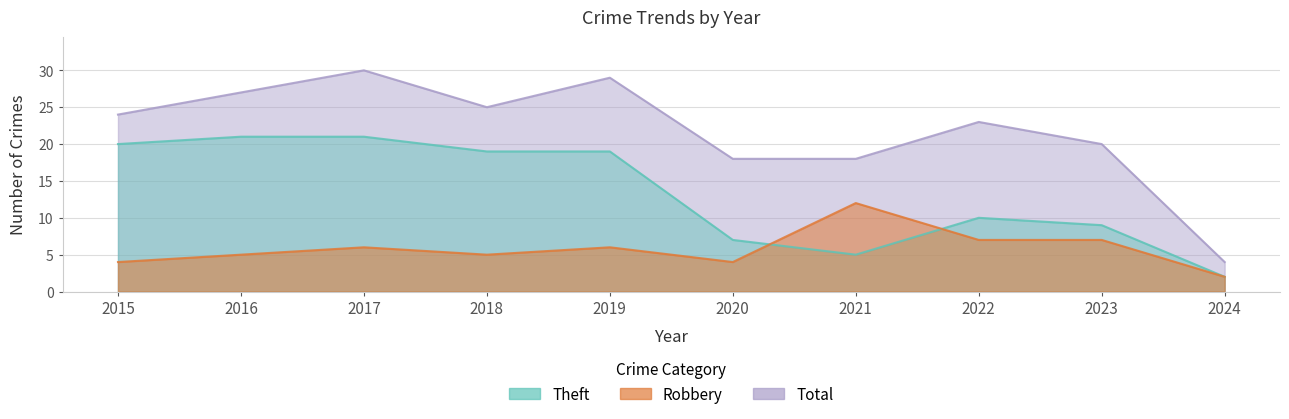

The Robbery series shows 6 at 2019. True or false?

True